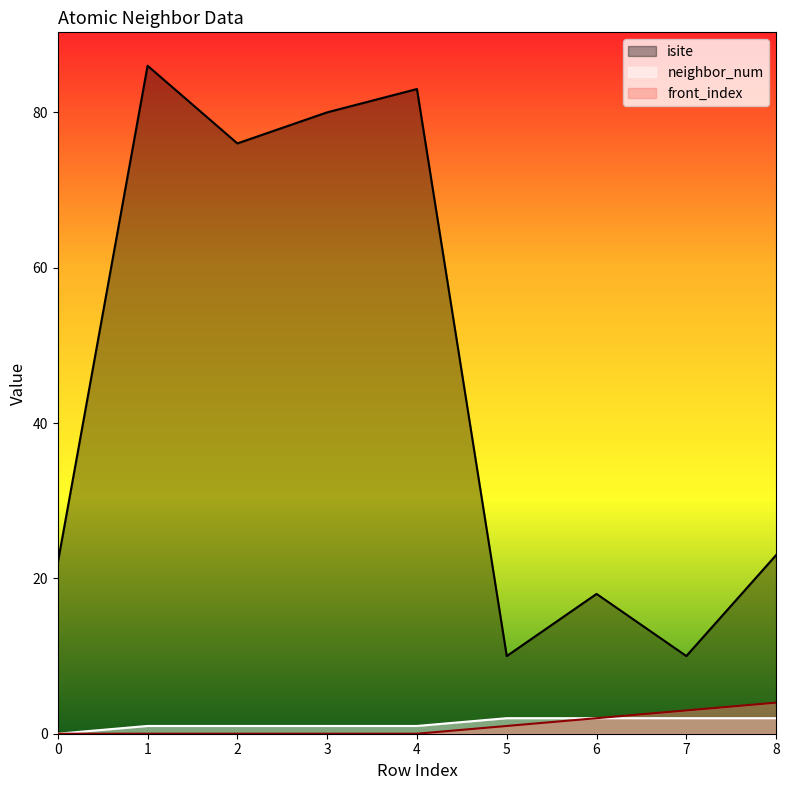

Reading right to left, what are all the values shown in this chart?

isite: 23	10	18	10	83	80	76	86	22
neighbor_num: 2	2	2	2	1	1	1	1	0
front_index: 4	3	2	1	0	0	0	0	0